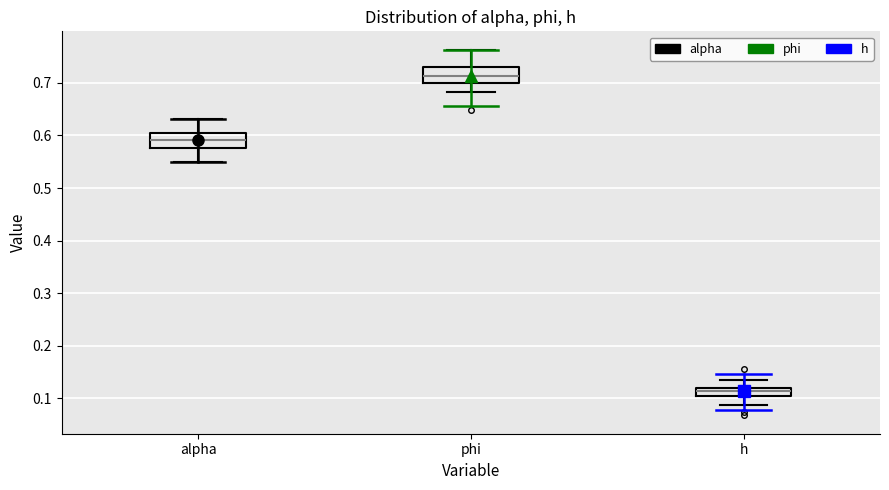

Reading left to right, transcribe this box plot: for each box, give where its median line is, the range the box spans, and where its two whiskers end, as read against the y-axis. The values are not printed on the chart, so give them approximately, as read against the axis.

alpha: median 0.59, box 0.58 to 0.60, whiskers 0.55 to 0.63
phi: median 0.71, box 0.70 to 0.73, whiskers 0.68 to 0.76
h: median 0.11, box 0.10 to 0.12, whiskers 0.09 to 0.14